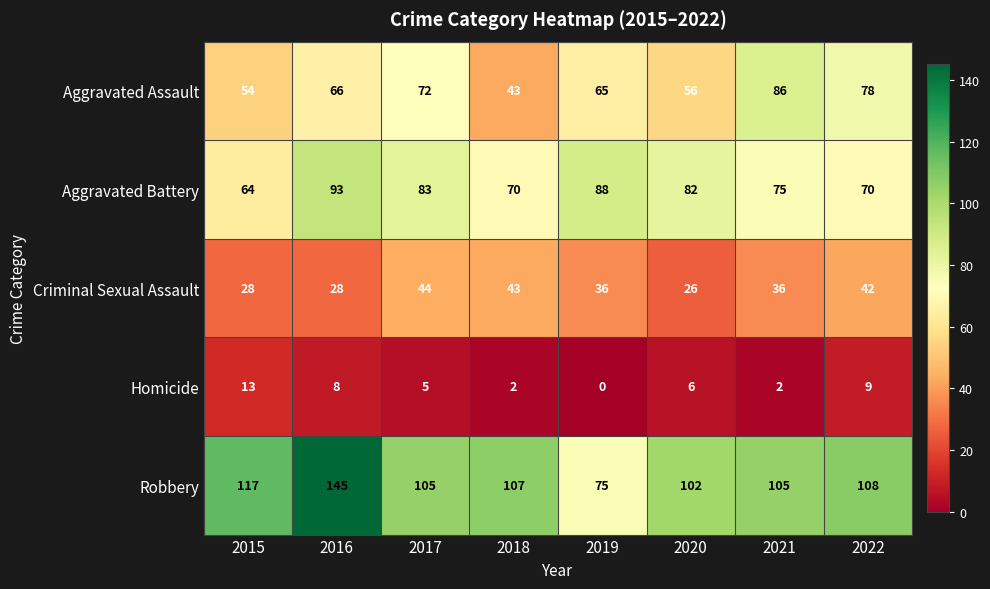

Where does the Criminal Sexual Assault series first go above 36?

2017